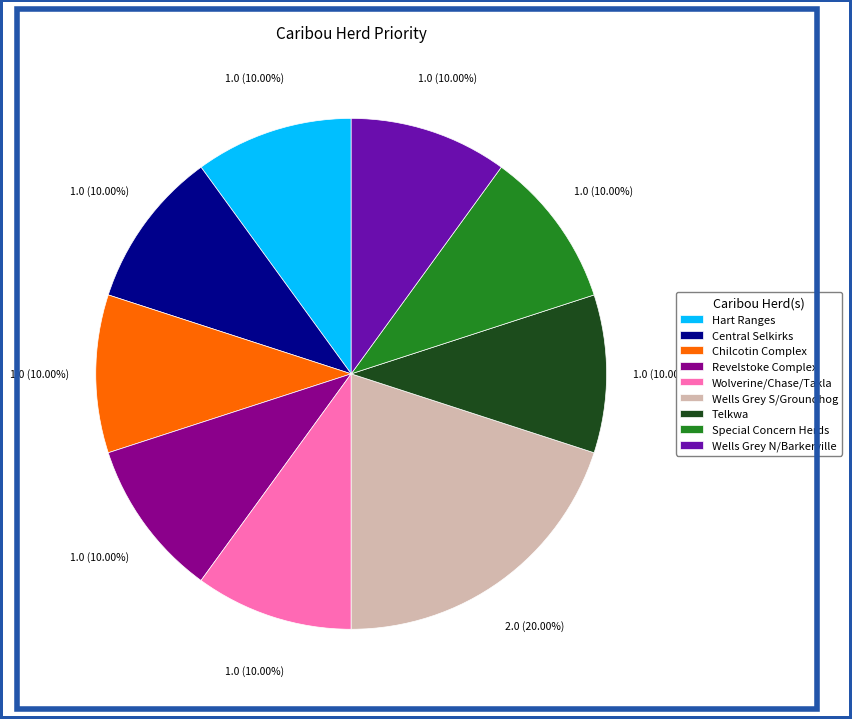

Which slice is the largest?

Wells Grey S/Groundhog